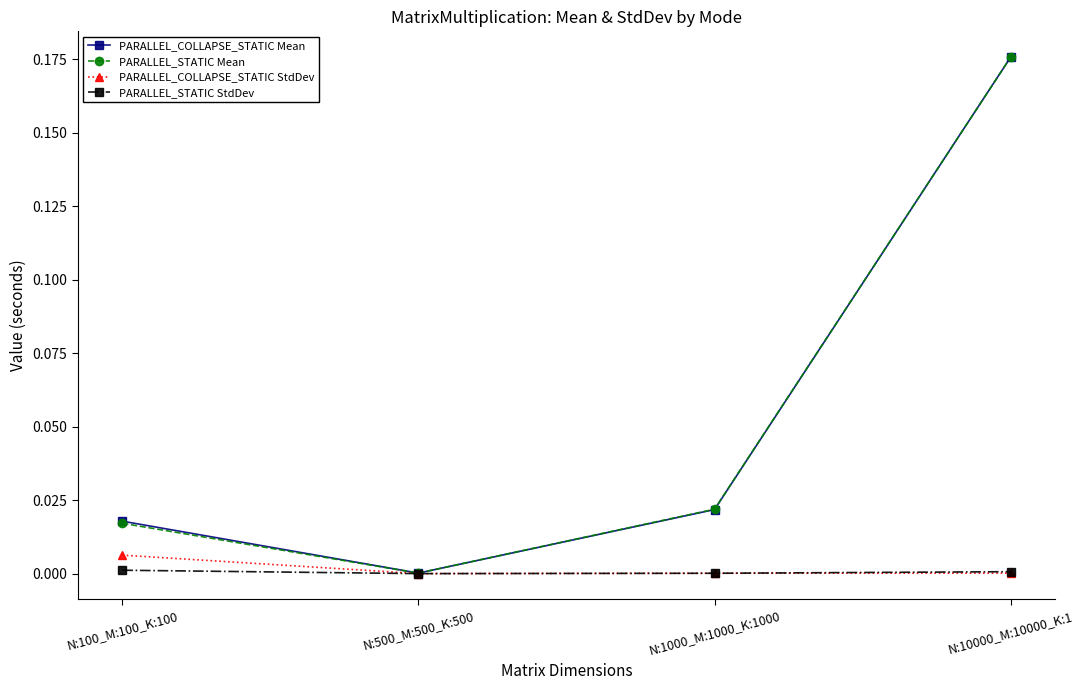

What is the average value of the PARALLEL_COLLAPSE_STATIC Mean series?

0.1